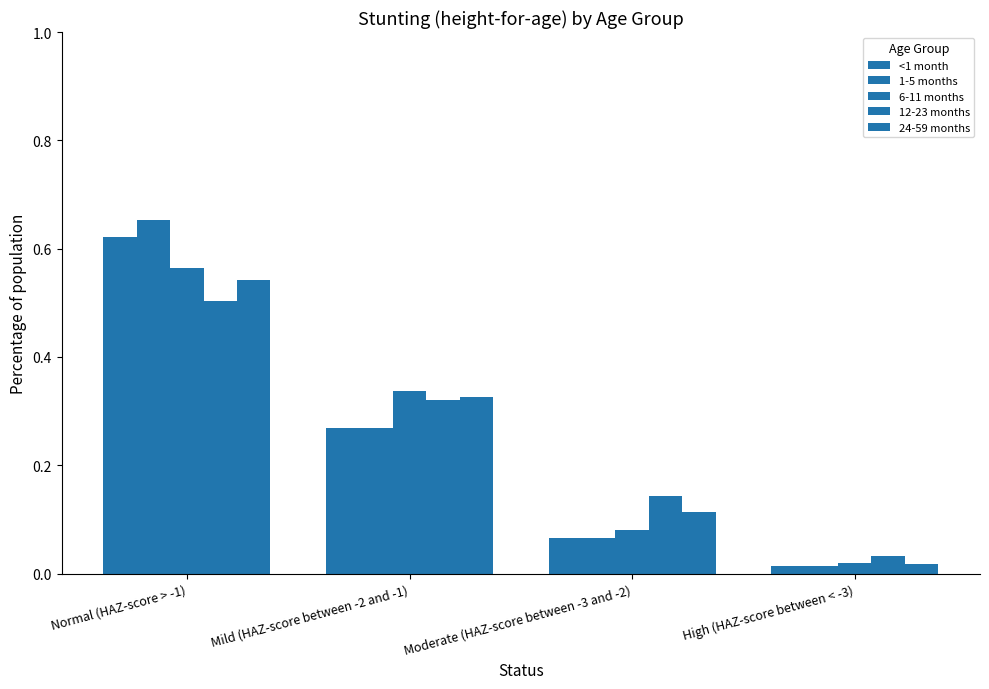

What is the label of the 1st bar from the right?

High (HAZ-score between < -3)